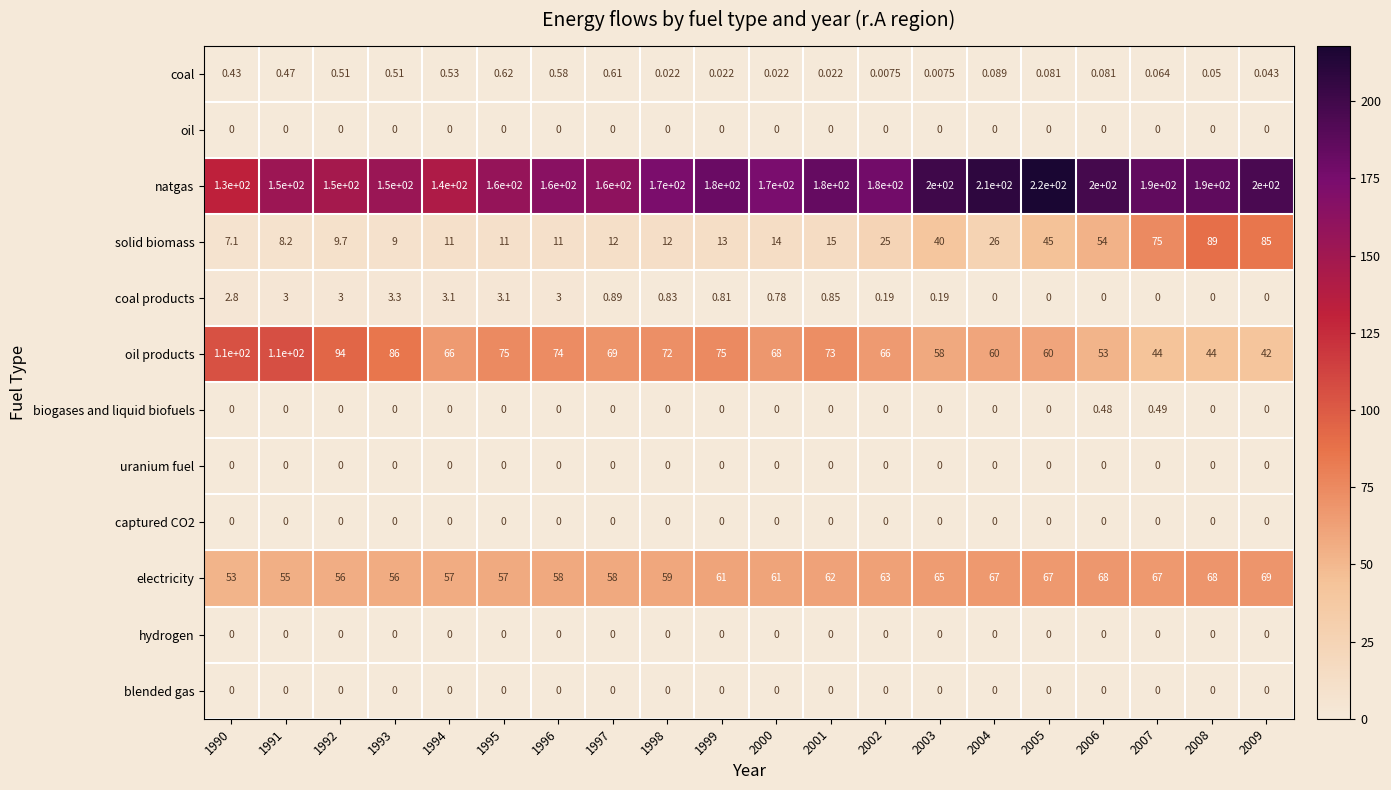

Which series has the widest spread of values?

natgas